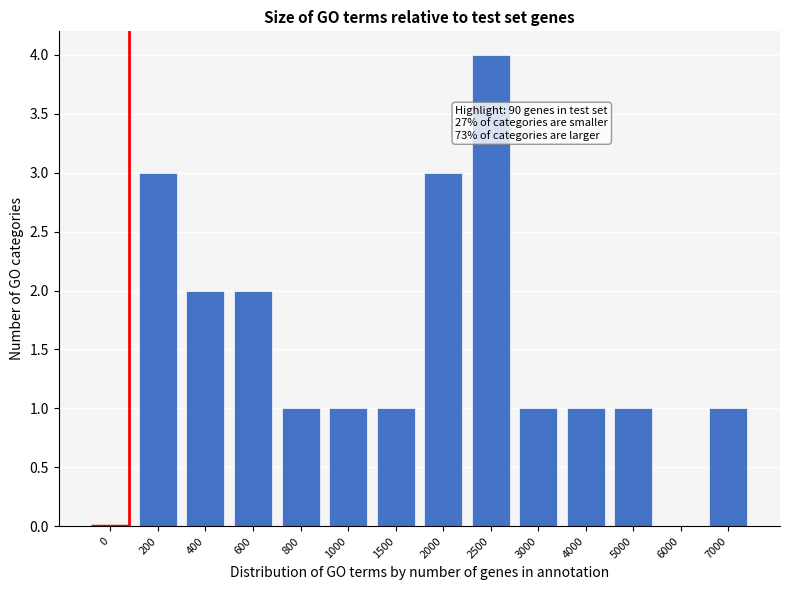

Reading right to left, transcribe all the data shown in this chart.

7000=1	6000=0	5000=1	4000=1	3000=1	2500=4	2000=3	1500=1	1000=1	800=1	600=2	400=2	200=3	0=0